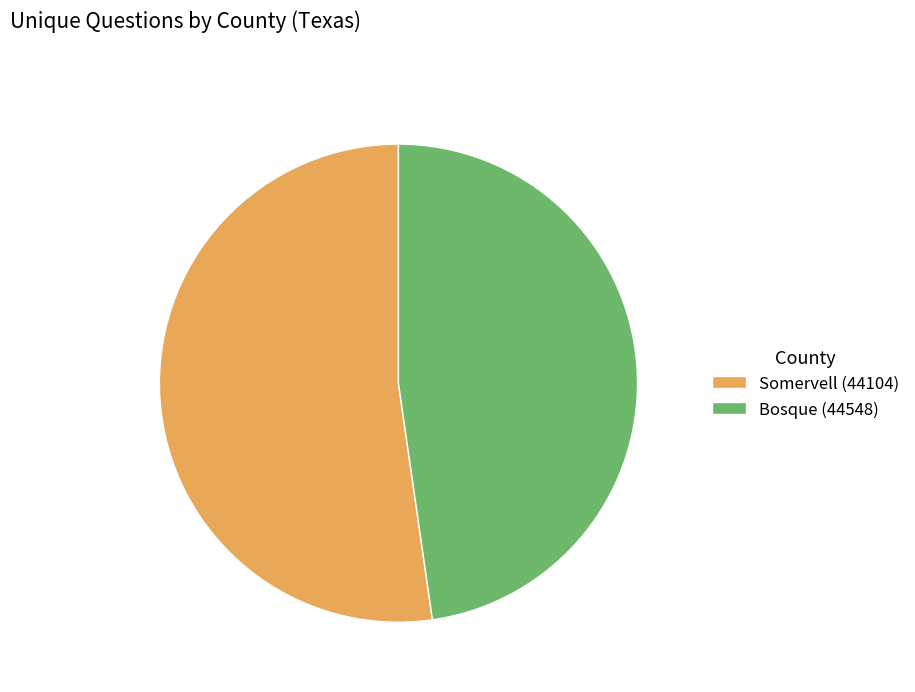

Combined, do Bosque (44548) and Somervell (44104) account for over 50%?

Yes